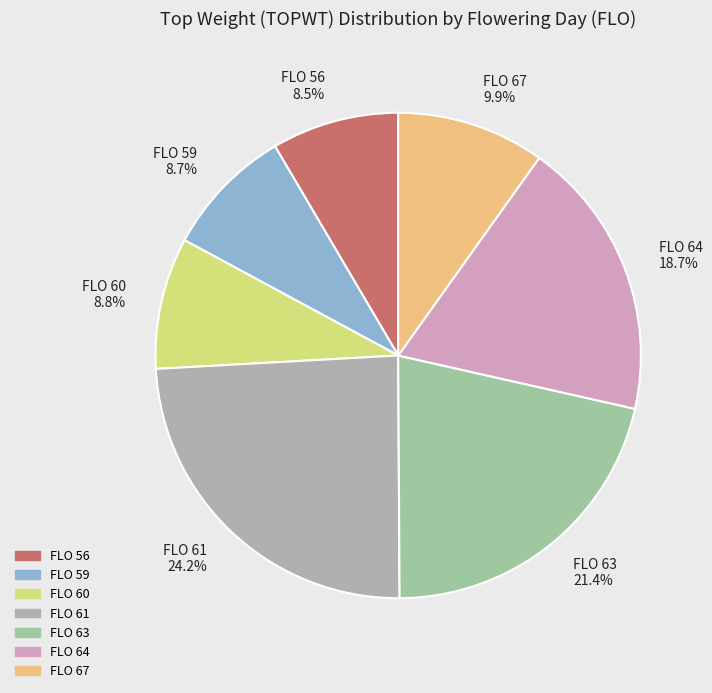

Approximately how many times larger is the value at FLO 67 9.9% compared to FLO 56 8.5%?

1.2